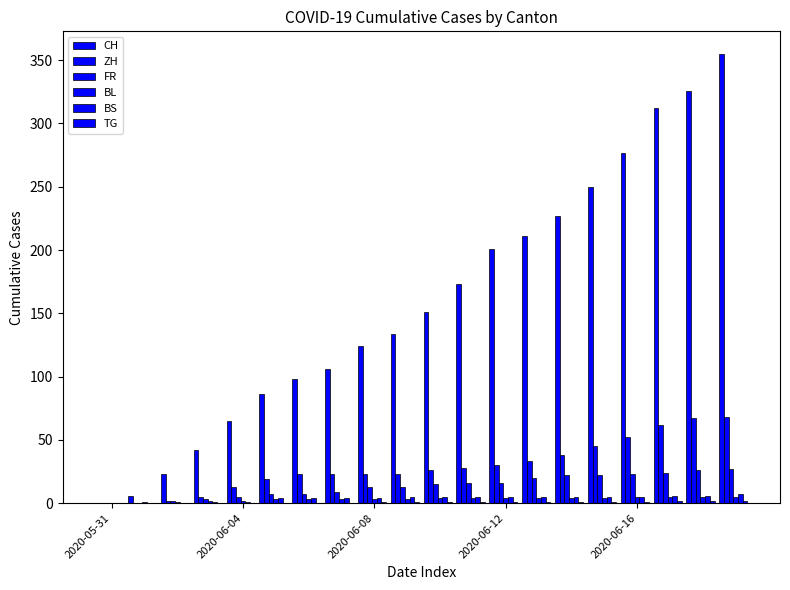

Reading right to left, list all the values displayed in this chart.

CH: 355	326	312	277	250	227	211	201	173	151	134	124	106	98	86	65	42	23	6	0
ZH: 68	67	62	52	45	38	33	30	28	26	23	23	23	23	19	13	5	2	0	0
FR: 27	26	24	23	22	22	20	16	16	15	13	13	9	7	7	5	3	2	0	0
BL: 5	5	5	5	4	4	4	4	4	4	3	3	3	3	3	2	2	1	1	0
BS: 7	6	6	5	5	5	5	5	5	5	5	4	4	4	4	1	1	0	0	0
TG: 2	2	2	1	1	1	1	1	1	1	1	1	0	0	0	0	0	0	0	0